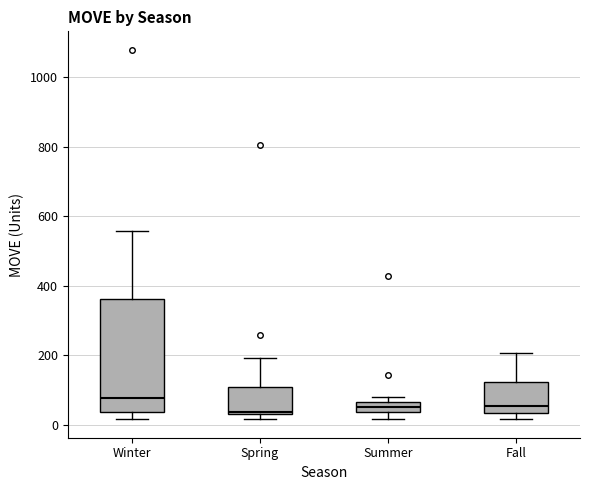

Which box is the tallest, from its lower edge to its upper edge?

Winter